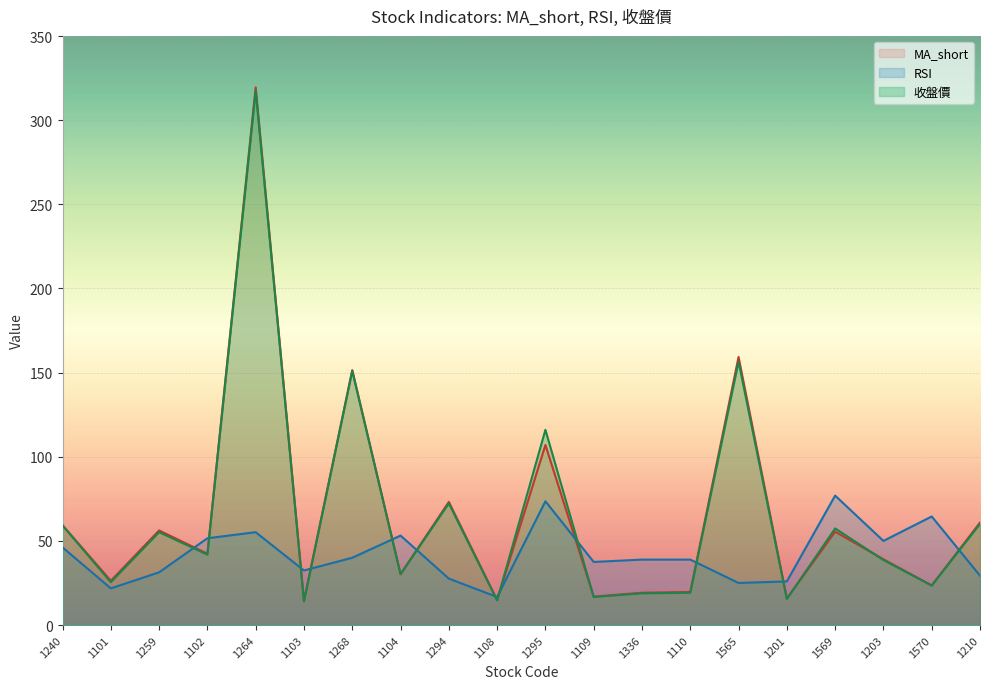

What are all the series names shown in the legend?

MA_short, RSI, 收盤價